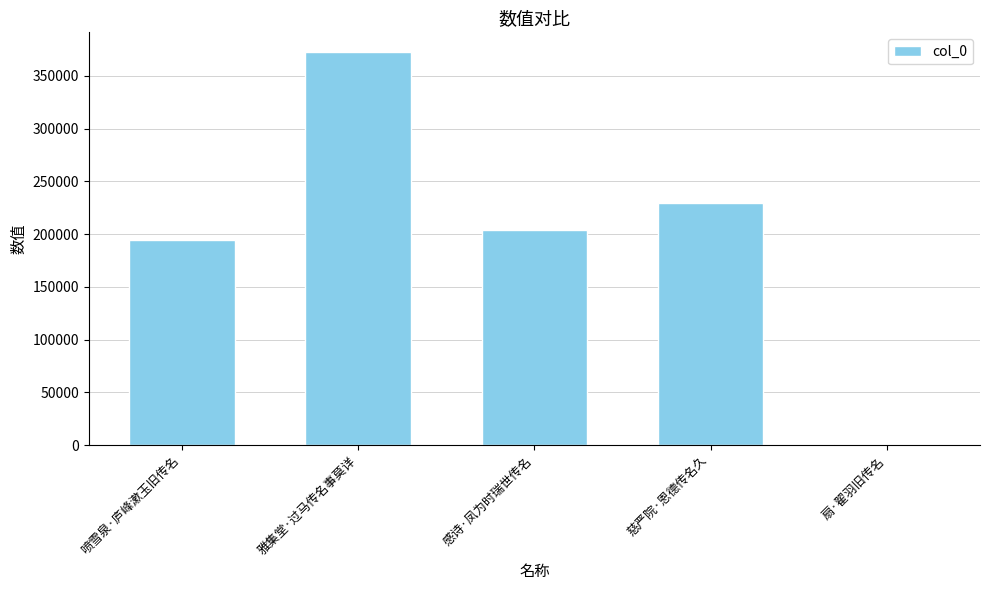

Is it true that the value at 扇·翟羽旧传名 is 1249?

True